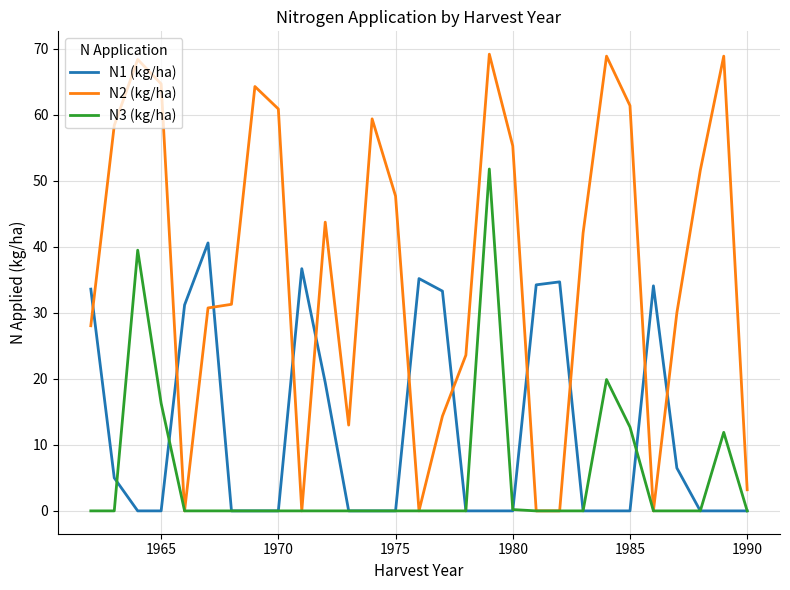

What is the average value of the N3 (kg/ha) series?

5.3